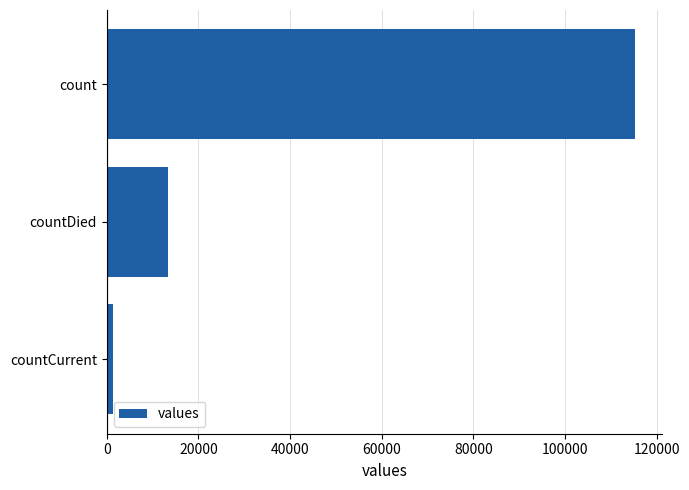

What is the change in value from count to countDied?

-102036